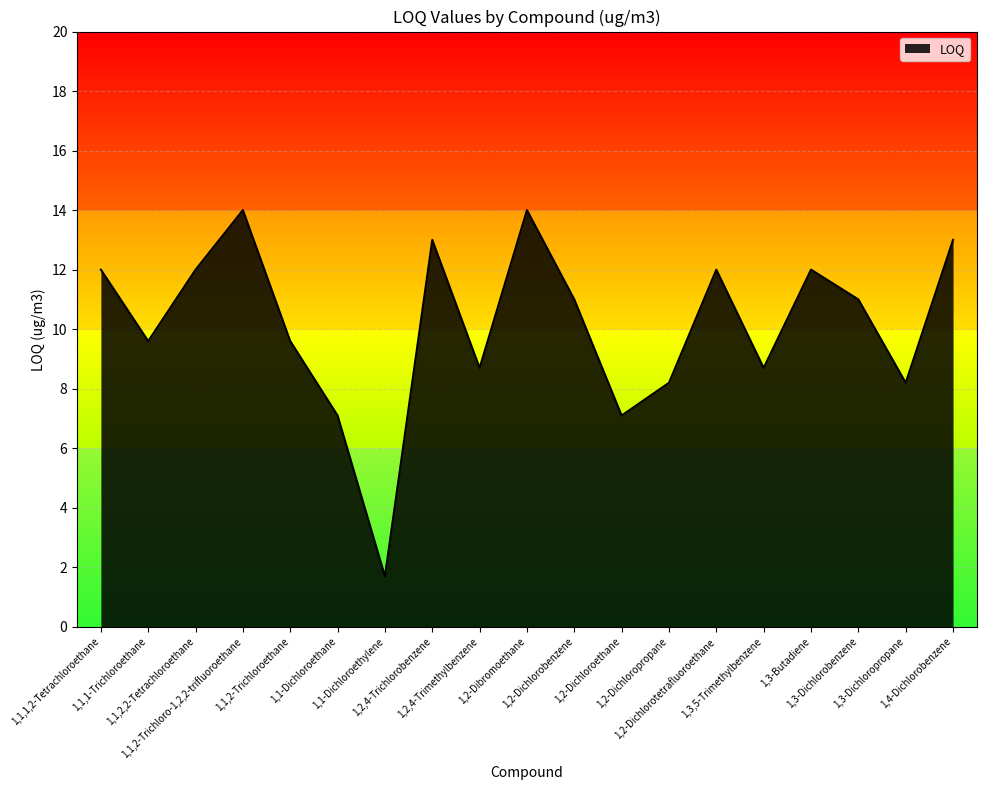

What is the greatest value displayed?

14.0